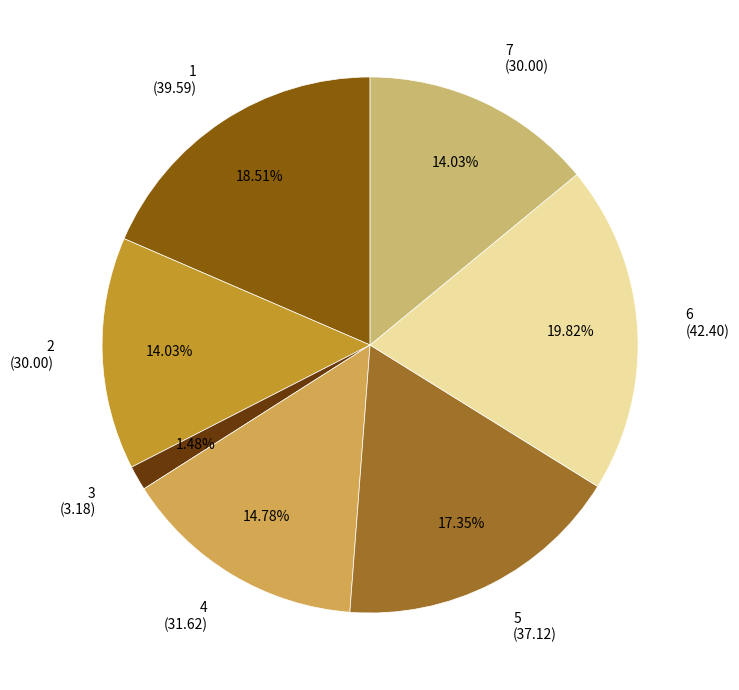

Is the sum of 7 (30.00) and 2 (30.00) greater than half?

No